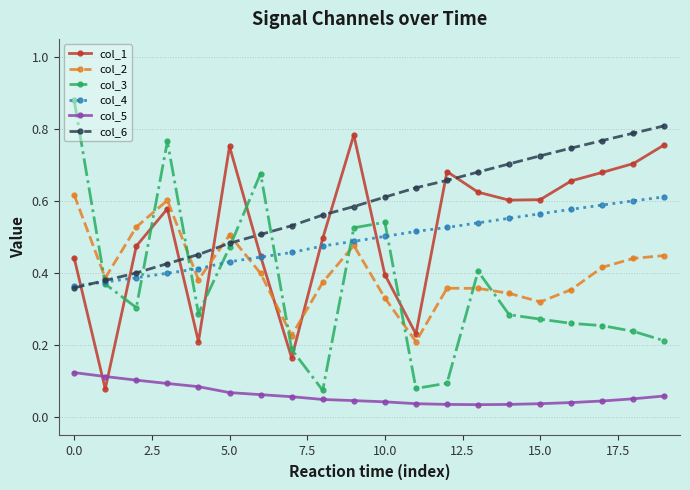

True or false: col_3 and col_5 cross at least once.

False